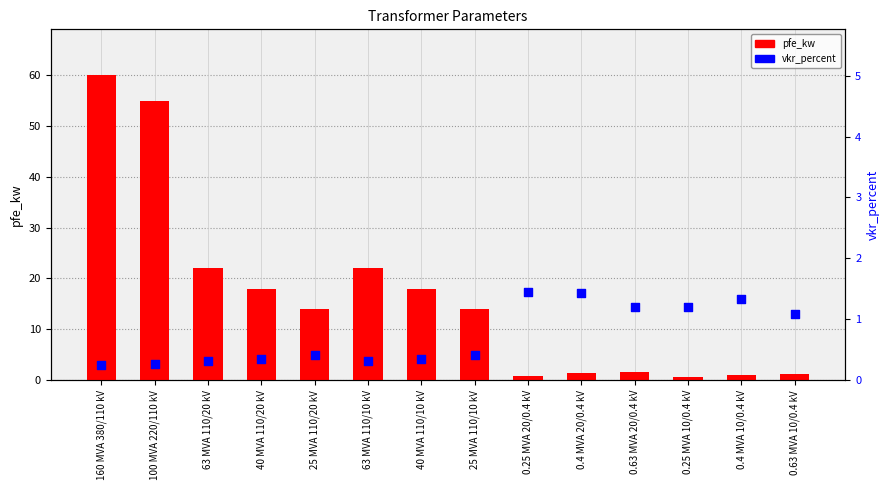

At which category is the sum across all series the highest?

160 MVA 380/110 kV